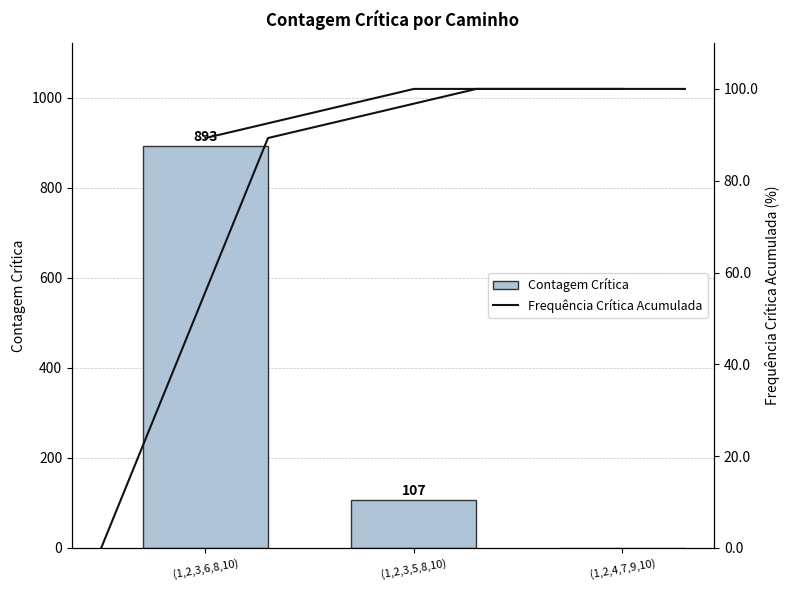

Is it true that Frequência Crítica Acumulada equals 100.0 at (1,2,4,7,9,10)?

True